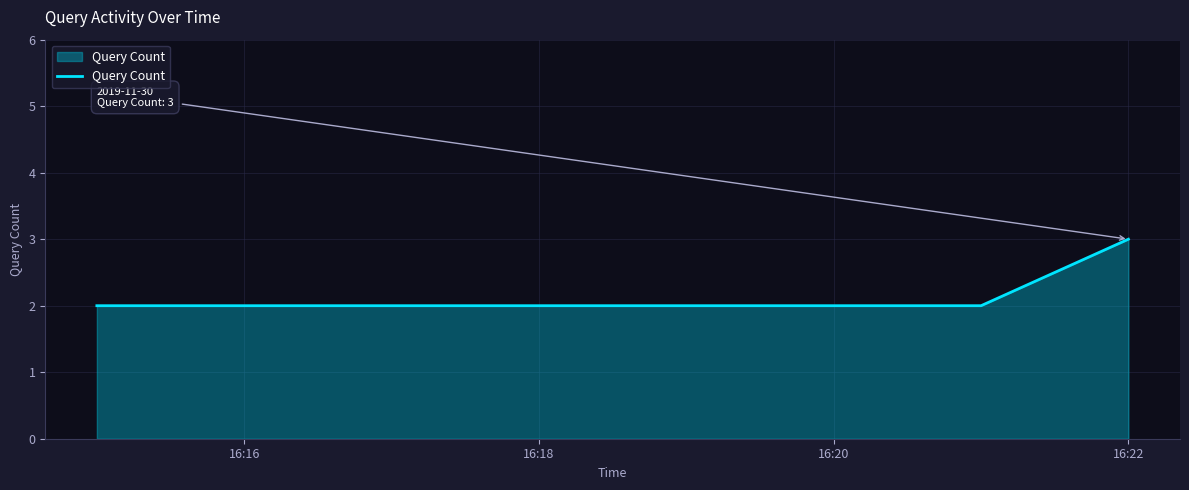

What is the maximum value shown in the chart?

3